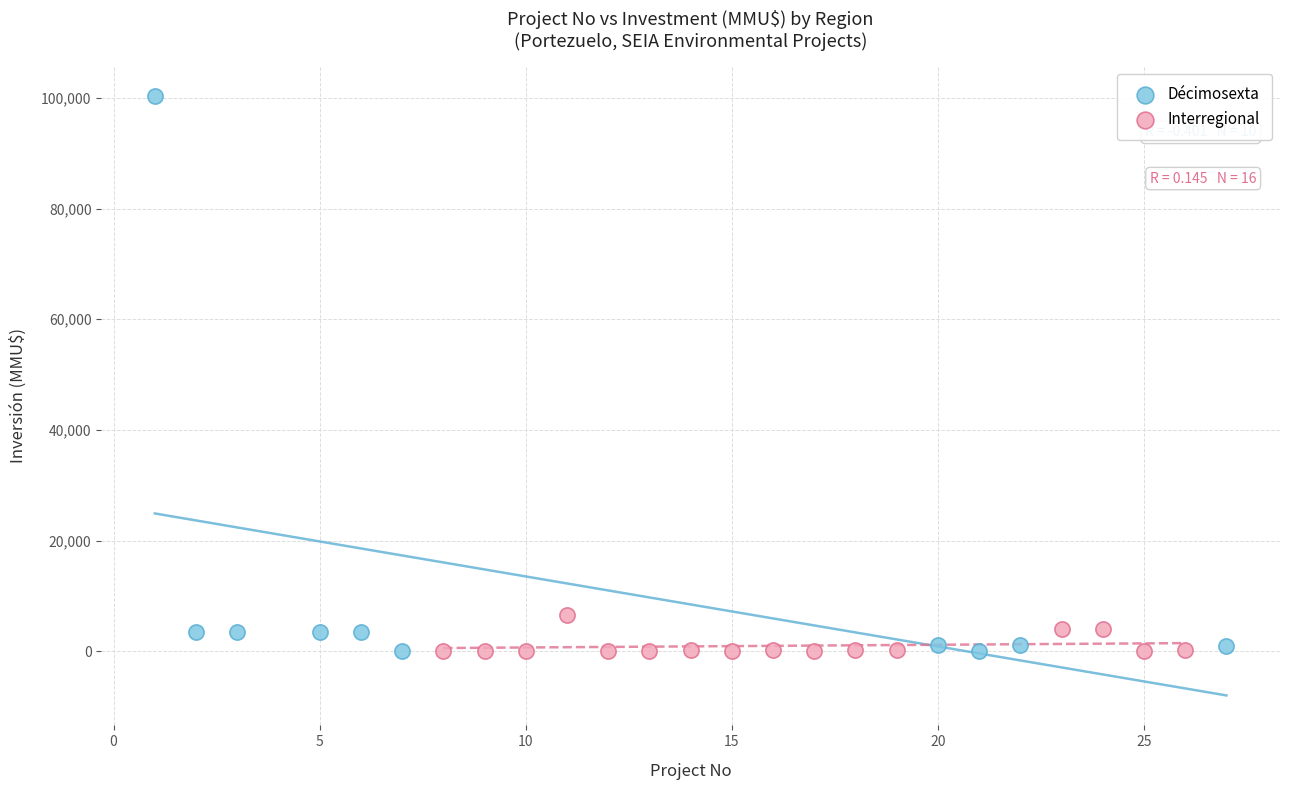

Which series contains the highest Y value?

Décimosexta